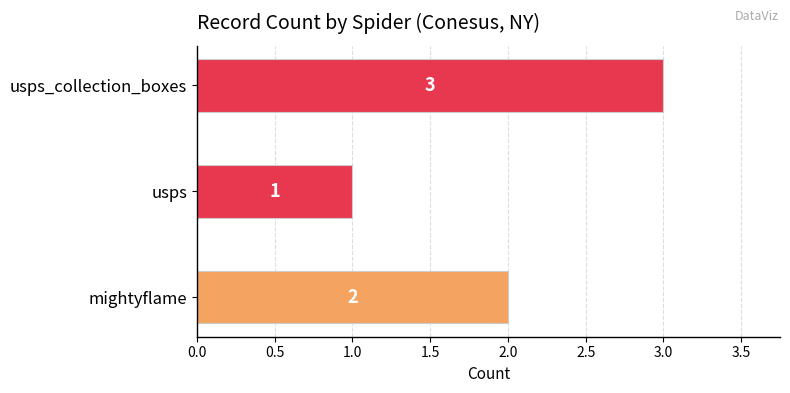

Reading bottom to top, what are all the values shown in this chart?

2	1	3